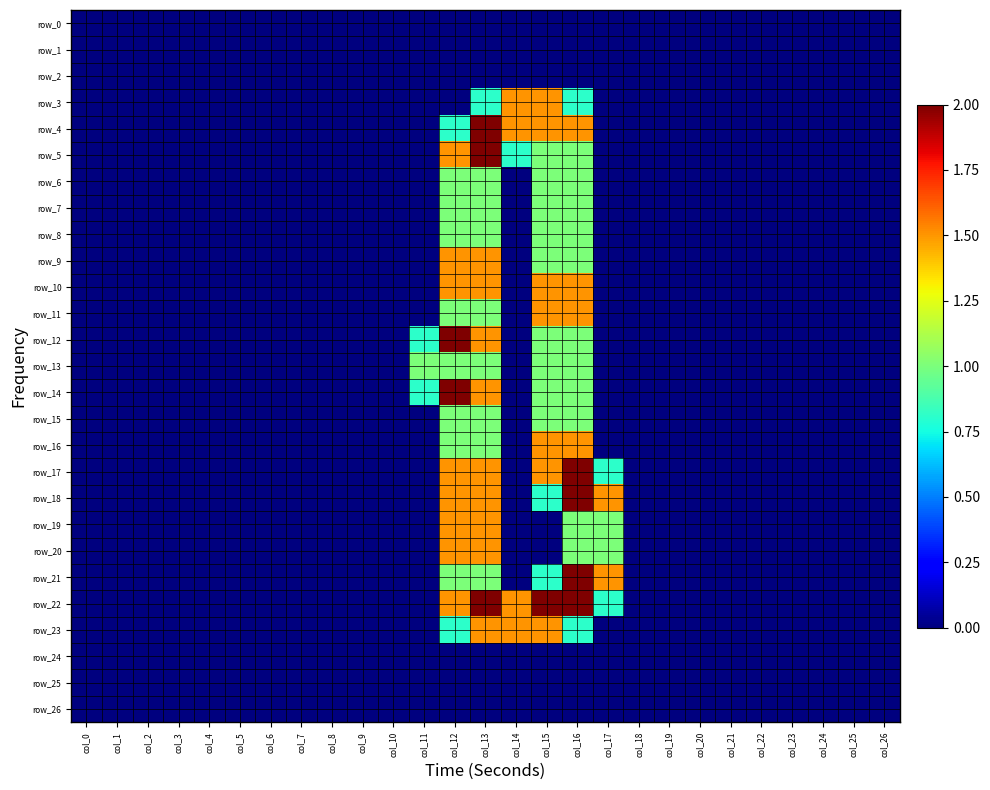

Rank the series by their maximum value, from lowest to highest.

row_0, row_1, row_2, row_24, row_25, row_26, row_6, row_7, row_8, row_13, row_15, row_3, row_9, row_10, row_11, row_16, row_19, row_20, row_23, row_4, row_5, row_12, row_14, row_17, row_18, row_21, row_22